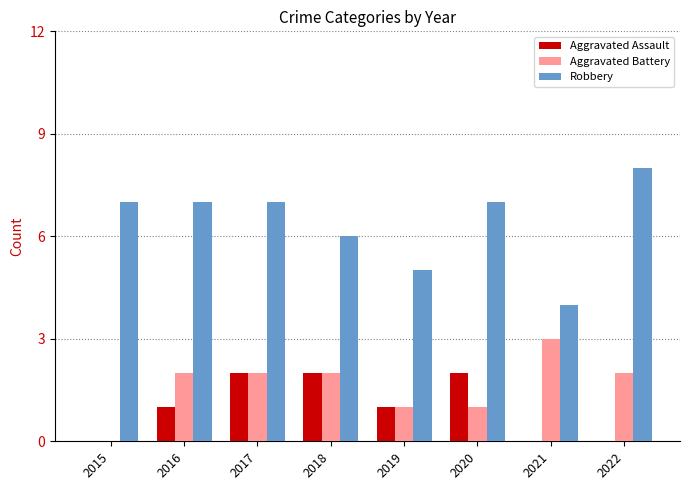

Which series has the largest range (max minus min)?

Robbery